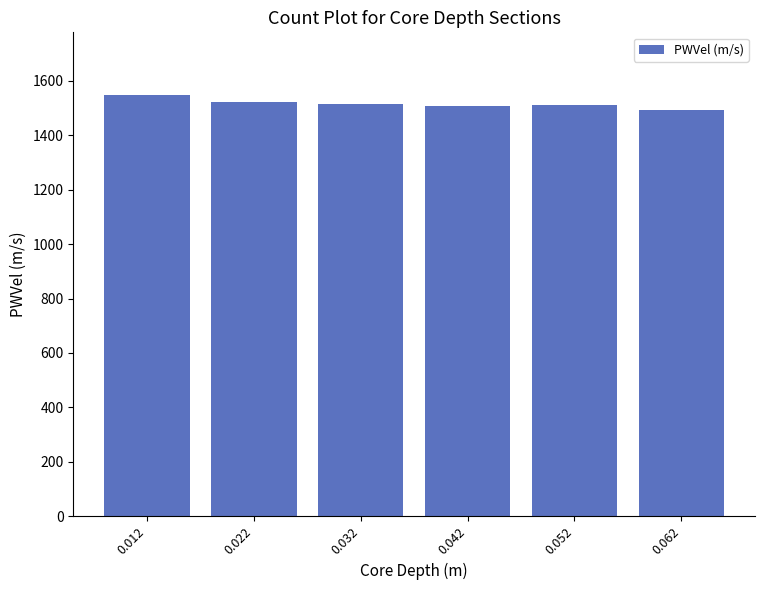

What is the average value?

1516.4